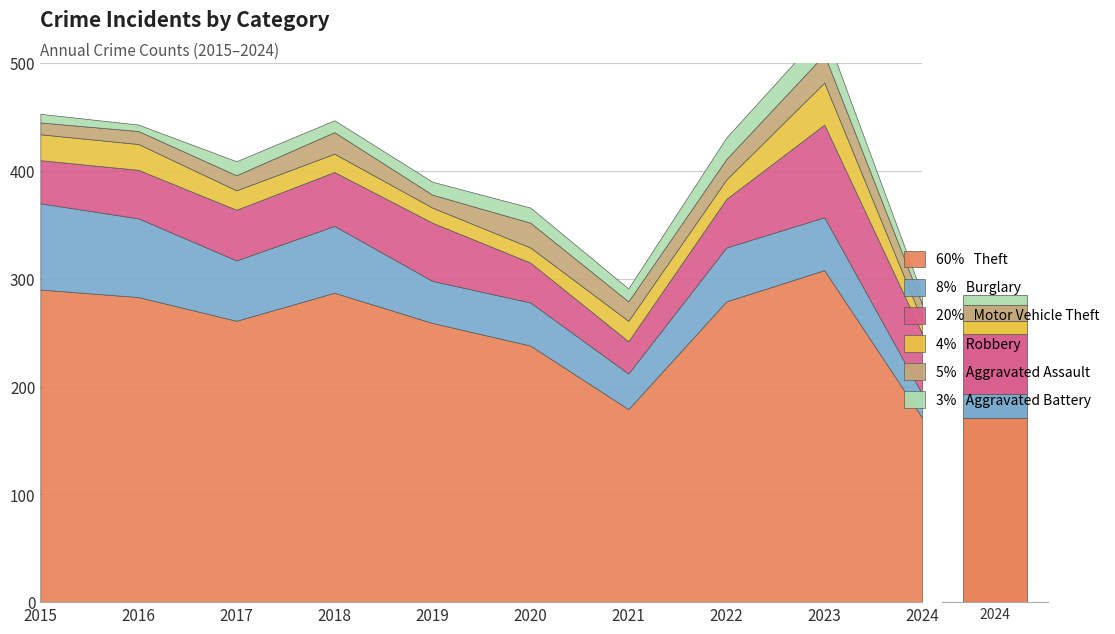

Reading left to right, list all the values displayed in this chart.

Theft: 2015=290	2016=283	2017=261	2018=287	2019=259	2020=238	2021=179	2022=279	2023=308	2024=171
Burglary: 2015=80	2016=73	2017=56	2018=62	2019=39	2020=40	2021=33	2022=50	2023=49	2024=22
Motor Vehicle Theft: 2015=40	2016=45	2017=47	2018=50	2019=54	2020=37	2021=30	2022=45	2023=86	2024=56
Robbery: 2015=24	2016=24	2017=18	2018=17	2019=14	2020=14	2021=19	2022=18	2023=39	2024=12
Aggravated Assault: 2015=11	2016=12	2017=14	2018=20	2019=12	2020=23	2021=18	2022=19	2023=26	2024=15
Aggravated Battery: 2015=8	2016=6	2017=13	2018=11	2019=12	2020=14	2021=12	2022=20	2023=23	2024=9